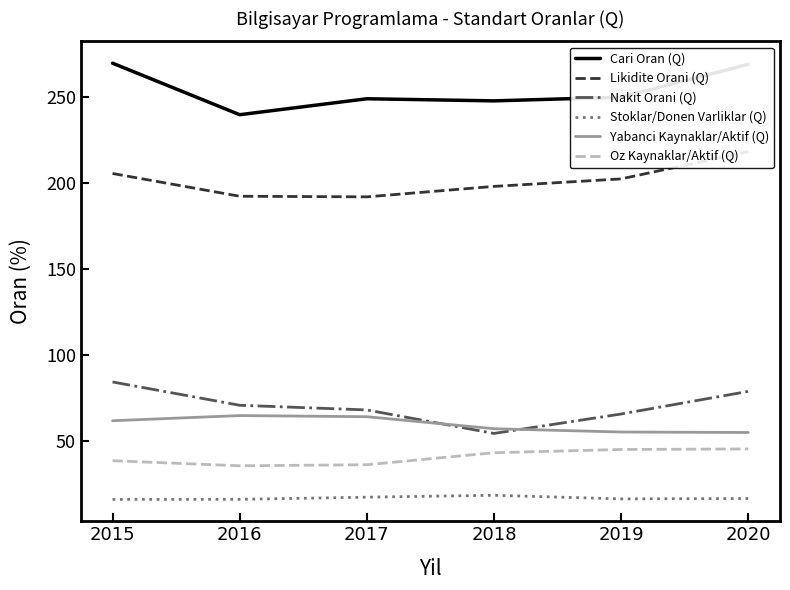

At which label does Yabanci Kaynaklar/Aktif (Q) reach its peak?

2016